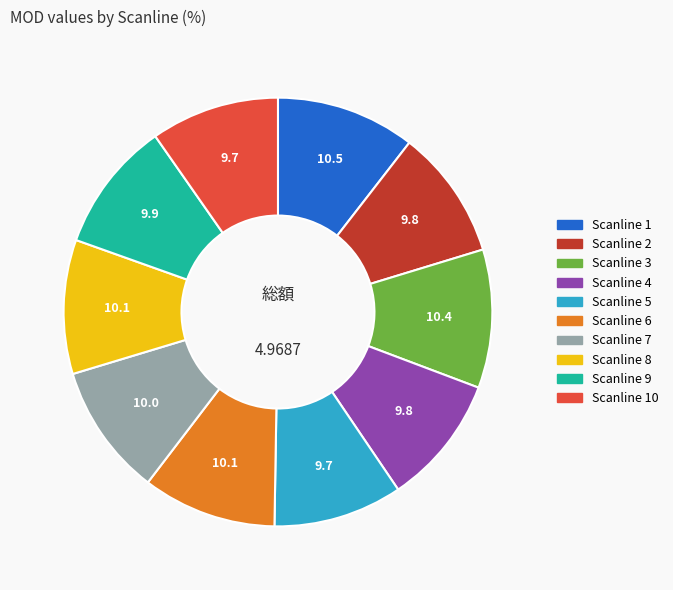

Is there any slice that represents more than half of the pie?

No